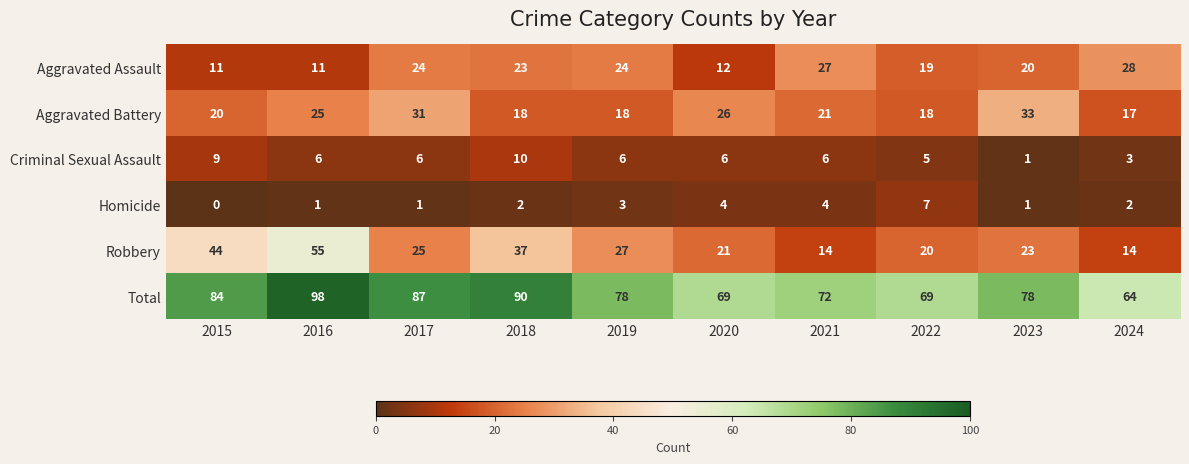

Which series has the largest total across all categories?

Total